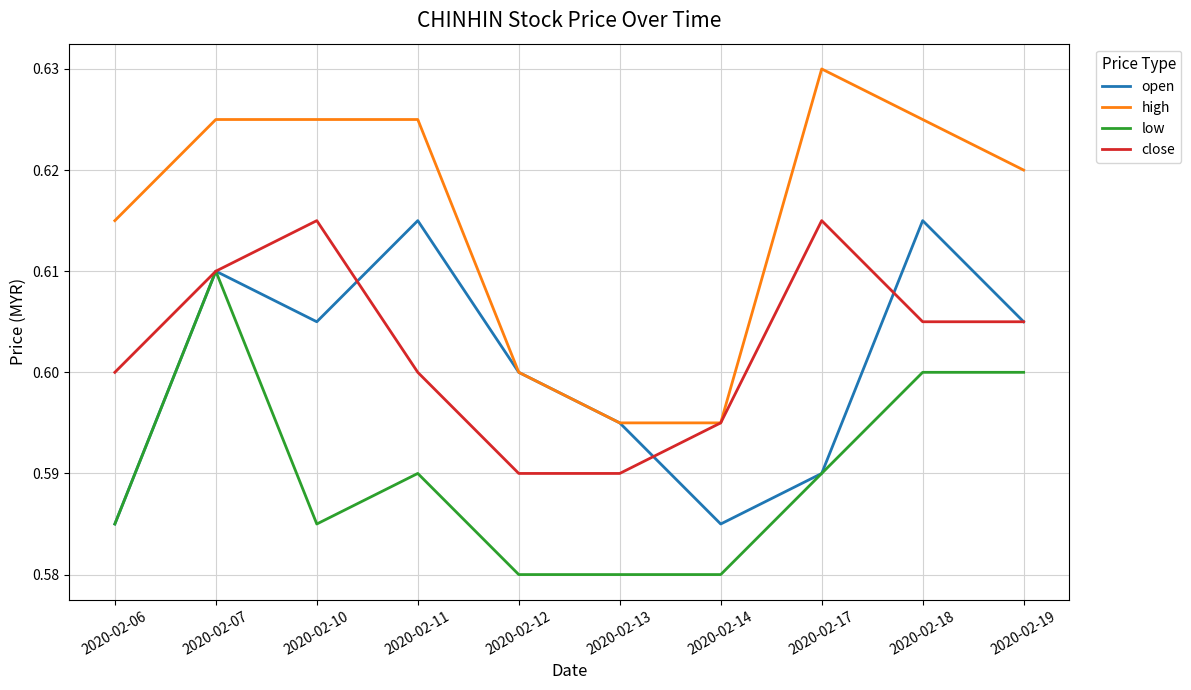

At which category does close reach its first local peak?

2020-02-10